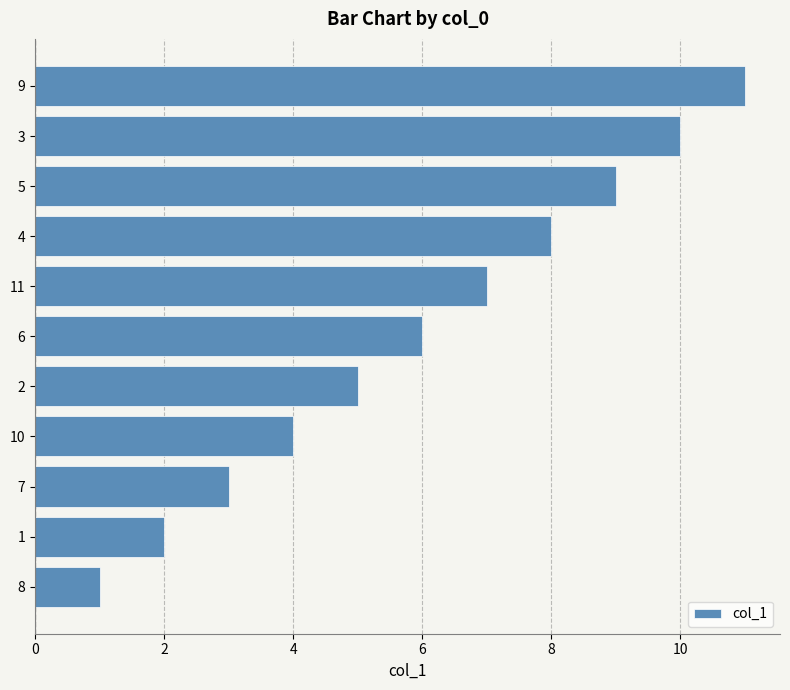

What is the change in value from 2 to 5?

+4